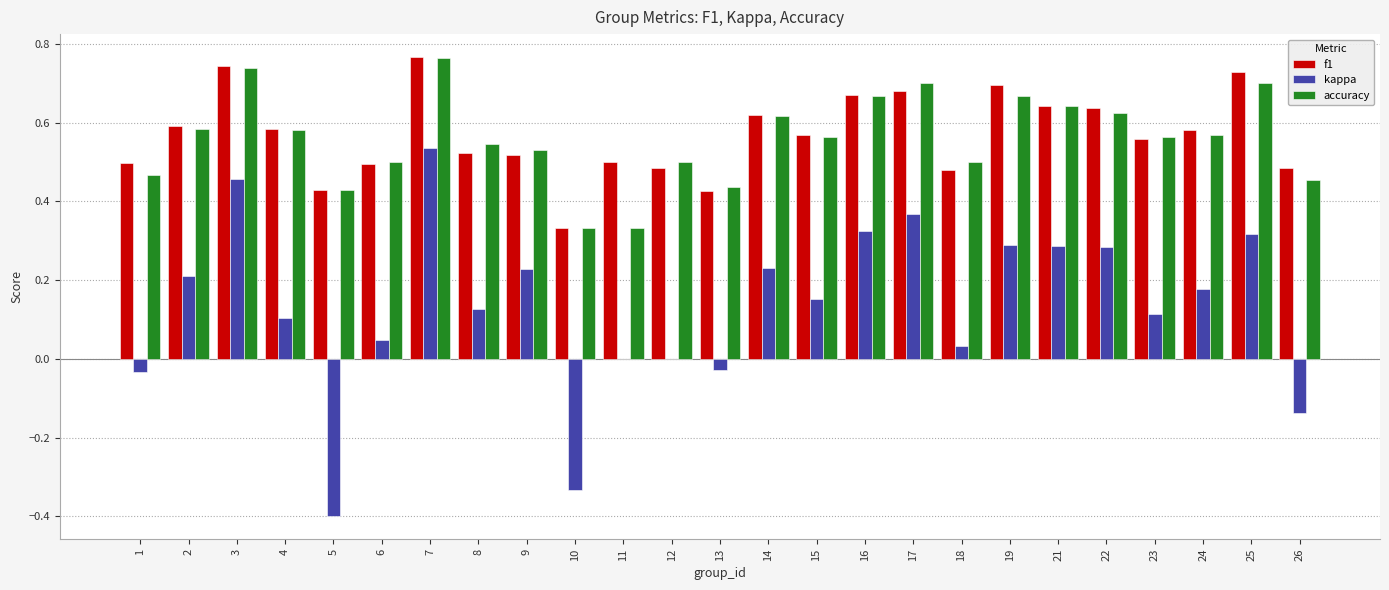

At which category is the sum across all series the highest?

7